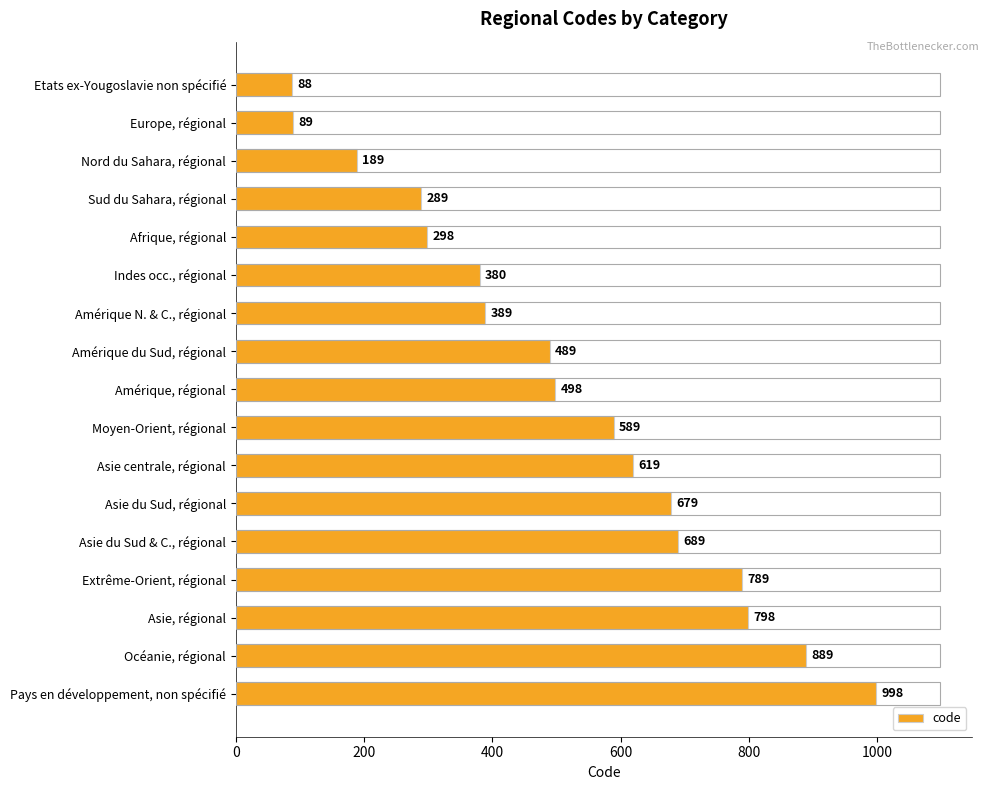

Count the number of data series in this chart.

1